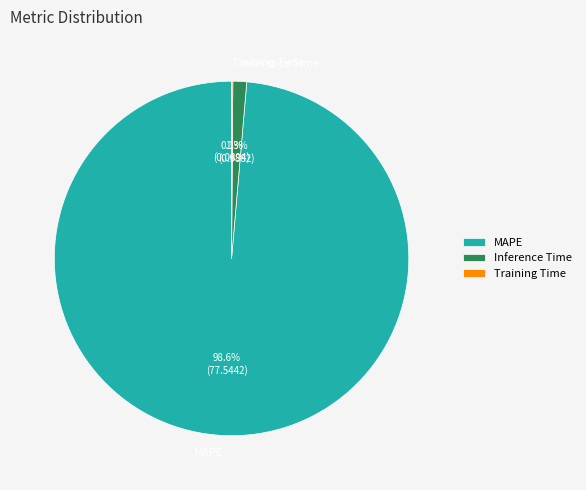

How much of the chart is everything except Inference Time?

98.7%